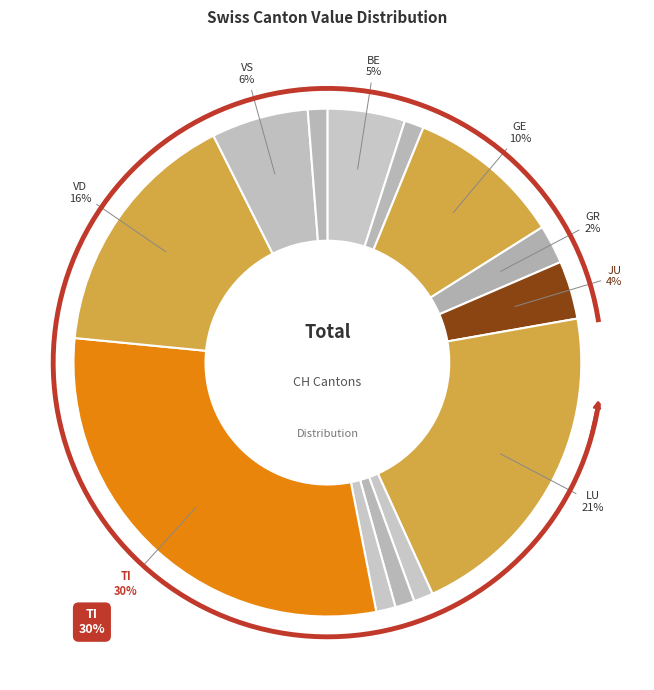

To the nearest percent, what is the average slice percentage?

8%